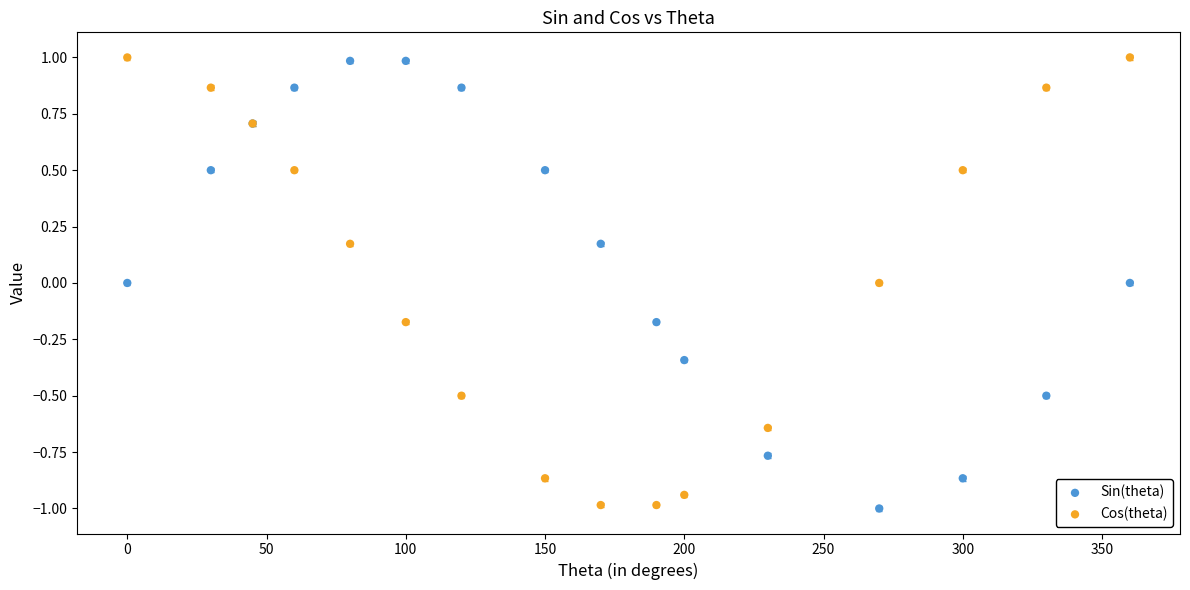

What is the X range (max minus min) for the scatter plot?

360.0